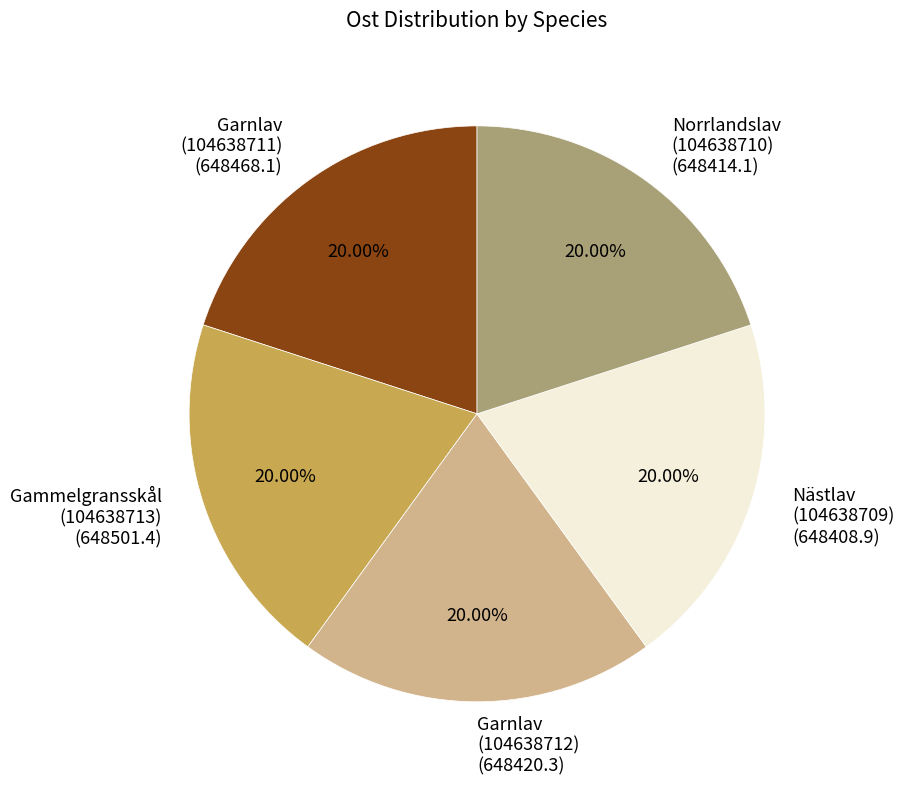

Approximately how many times larger is the value at Garnlav (104638711) compared to Gammelgransskål (104638713)?

1.0